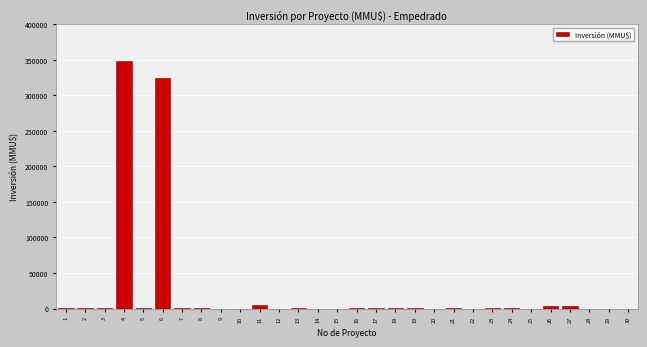

What is the sum of all values?

691004